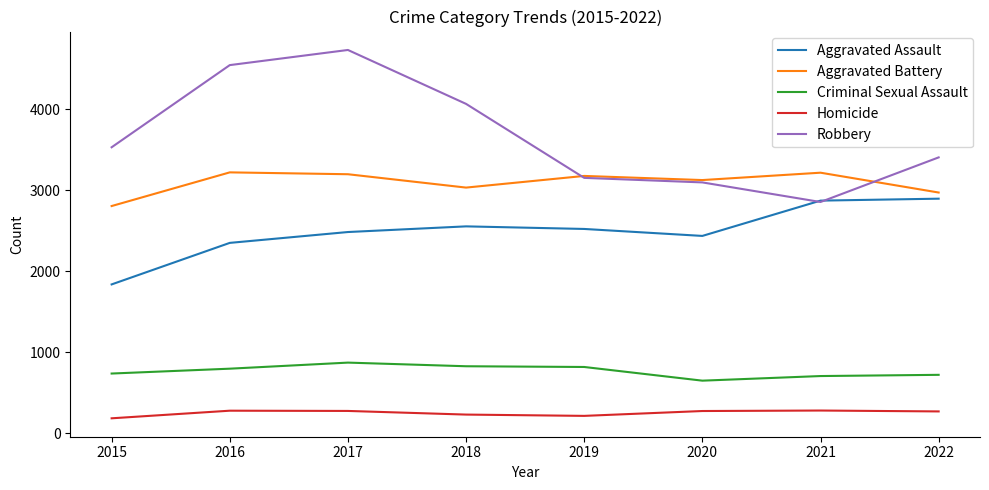

Which series has the widest spread of values?

Robbery